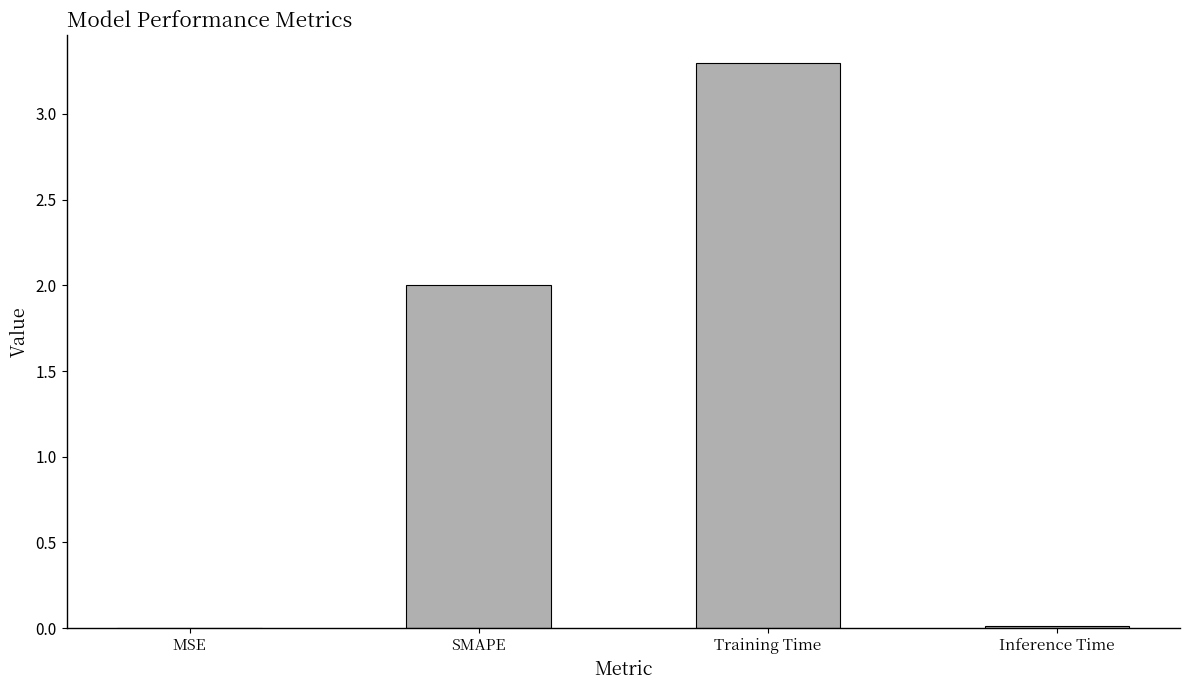

Approximately how many times larger is the value at SMAPE compared to Training Time?

0.6